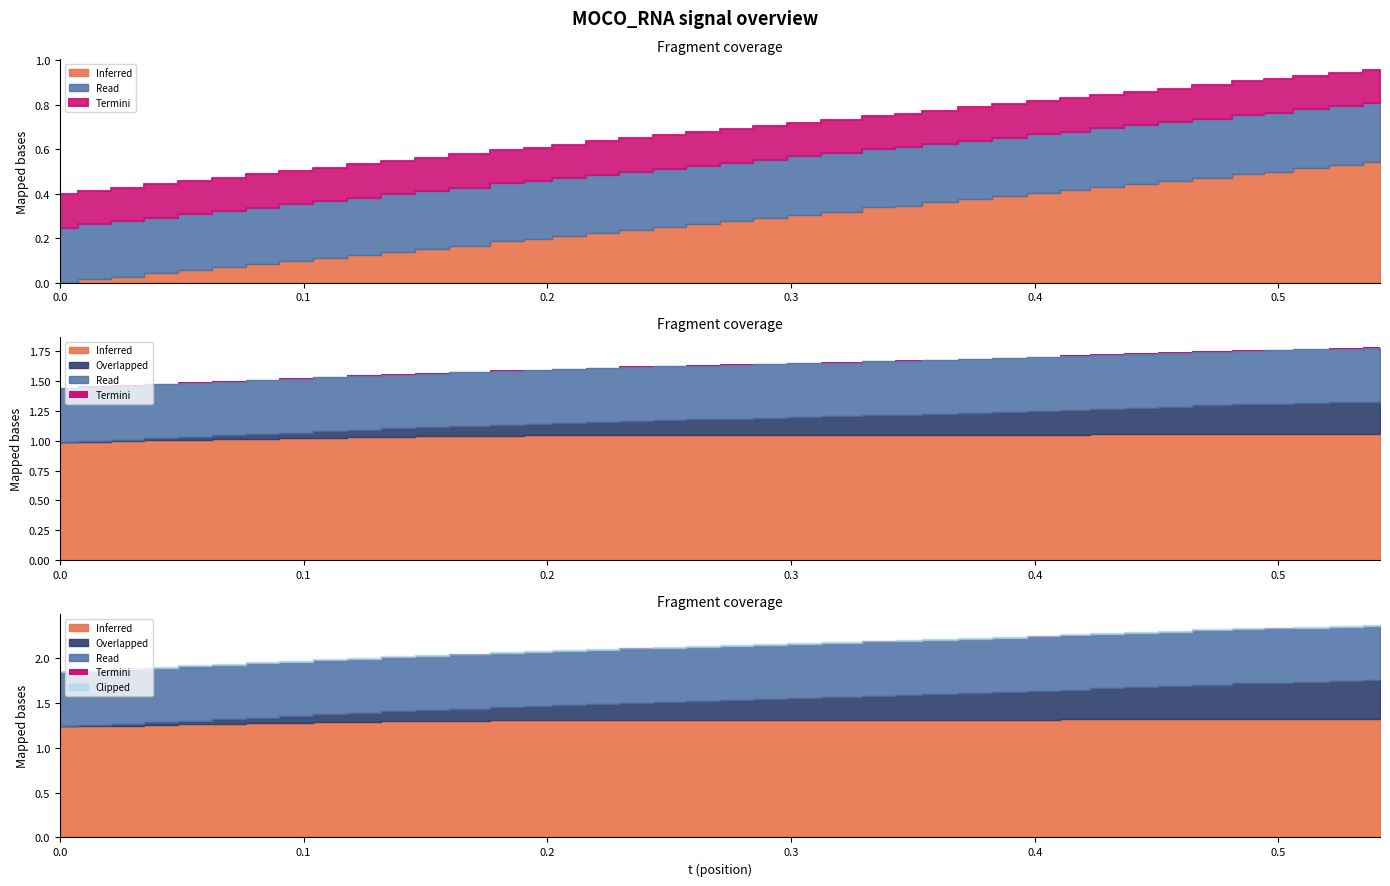

True or false: m and y intersect in this chart.

False